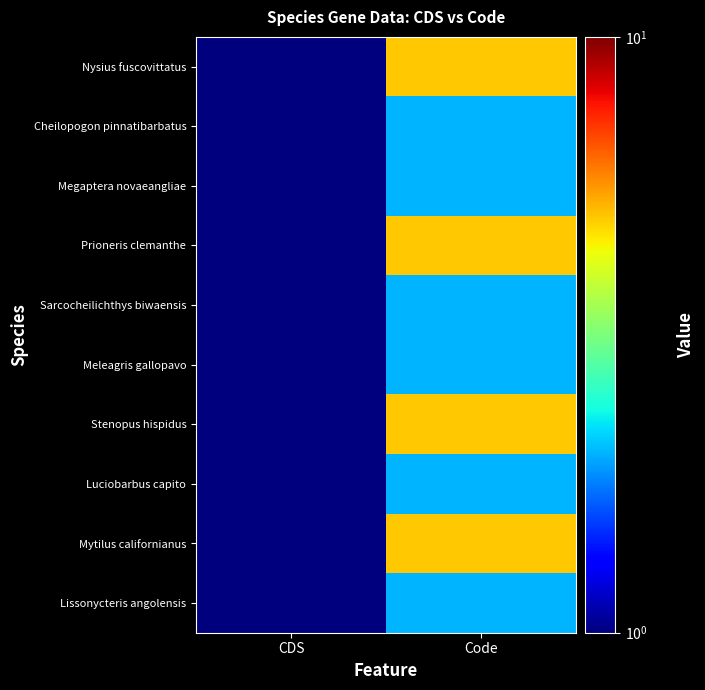

Which series has the largest total across all categories?

Nysius fuscovittatus